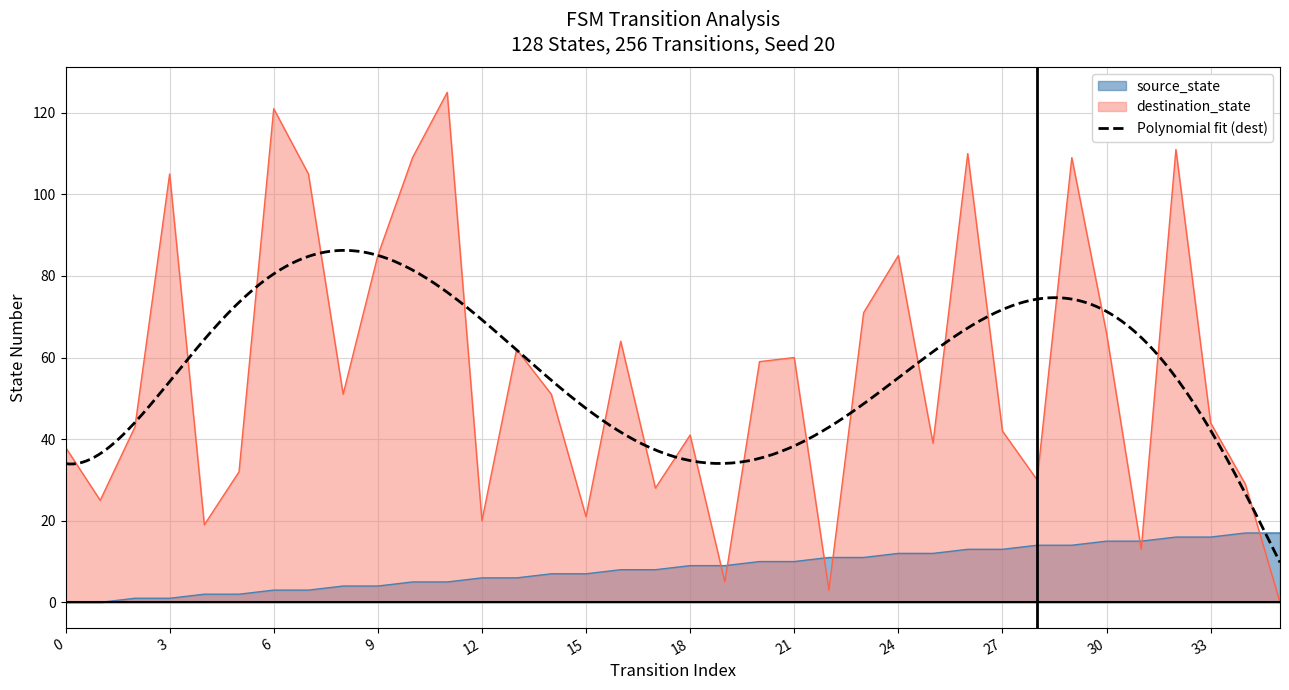

The value of source_state at 16 is 8. True or false?

True